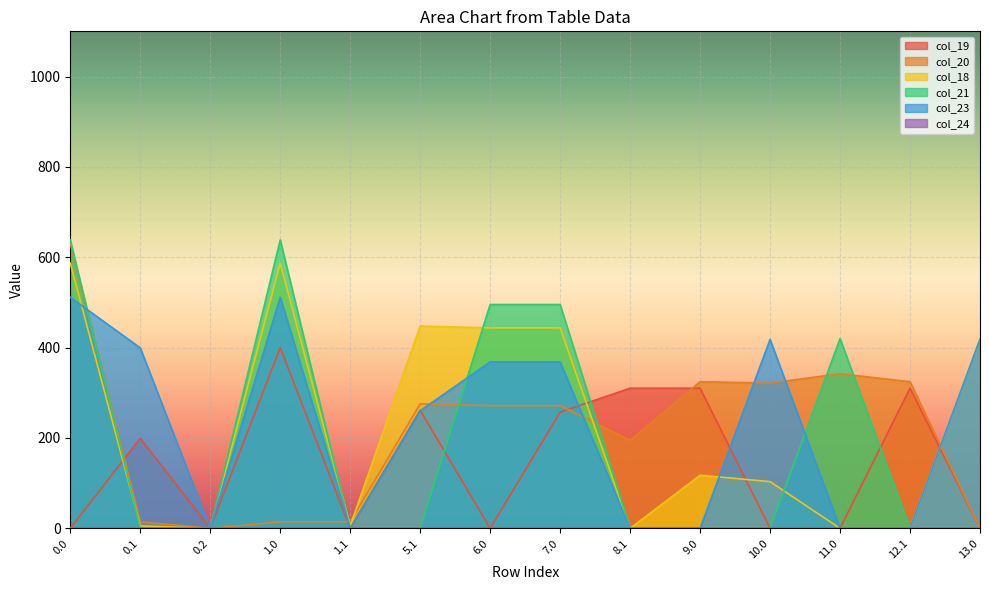

Reading left to right, extract all data points from this chart.

col_19: 0.0=0.0	0.1=199.5	0.2=0.0	1.0=400.2	1.1=0.0	5.1=261.2	6.0=0.0	7.0=257.2	8.1=310.2	9.0=310.2	10.0=0.0	11.0=0.0	12.1=310.2	13.0=0.0
col_20: 0.0=629.9	0.1=14.5	0.2=0.0	1.0=14.5	1.1=14.5	5.1=275.5	6.0=271.5	7.0=271.5	8.1=194.9	9.0=324.5	10.0=321.5	11.0=342.2	12.1=324.5	13.0=0.0
col_18: 0.0=586.7	0.1=5.4	0.2=0.0	1.0=586.7	1.1=5.4	5.1=447.7	6.0=443.7	7.0=443.7	8.1=0.0	9.0=117.6	10.0=103.4	11.0=0.0	12.1=0.0	13.0=419.0
col_21: 0.0=638.4	0.1=0.0	0.2=0.0	1.0=638.4	1.1=0.0	5.1=0.0	6.0=495.4	7.0=495.4	8.1=0.0	9.0=0.0	10.0=0.0	11.0=420.0	12.1=0.0	13.0=0.0
col_23: 0.0=511.3	0.1=399.4	0.2=0.0	1.0=511.3	1.1=0.0	5.1=260.4	6.0=368.3	7.0=368.3	8.1=0.0	9.0=0.0	10.0=418.3	11.0=0.0	12.1=0.0	13.0=419.0